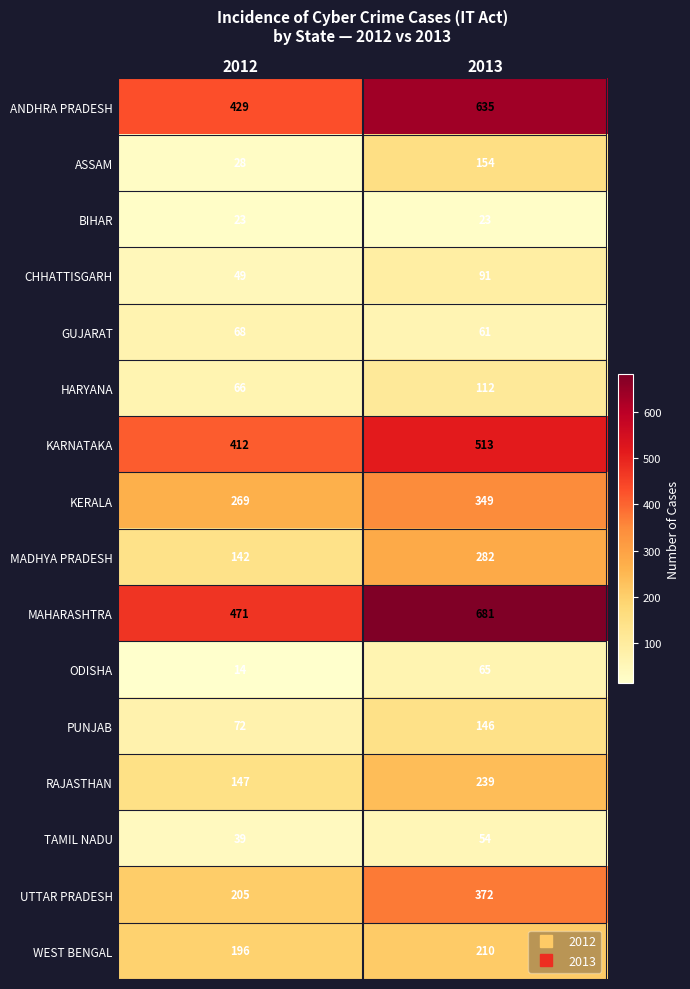

What is the sum of all WEST BENGAL values?

406